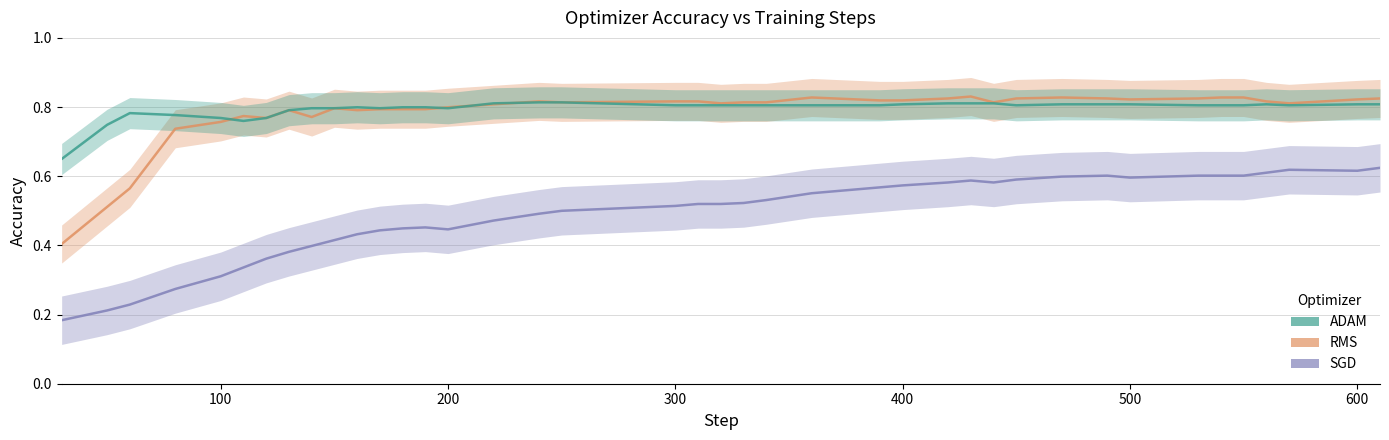

At how many categories does at least one series exceed 0?

40